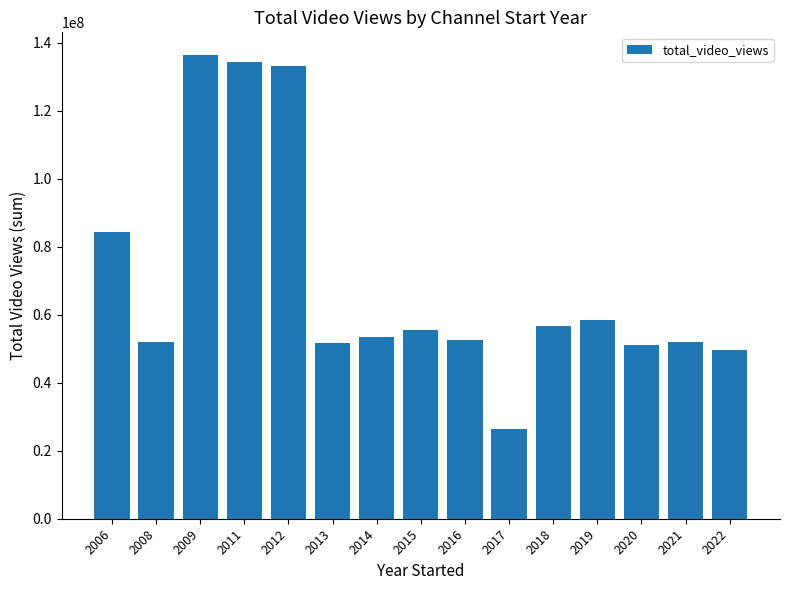

The value at 2021 is 52050922. True or false?

True